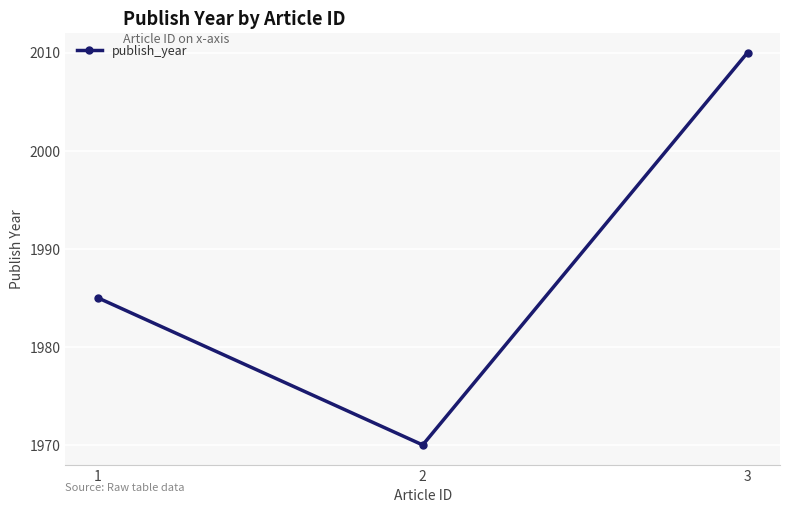

Between 1 and 2, which is larger?

1